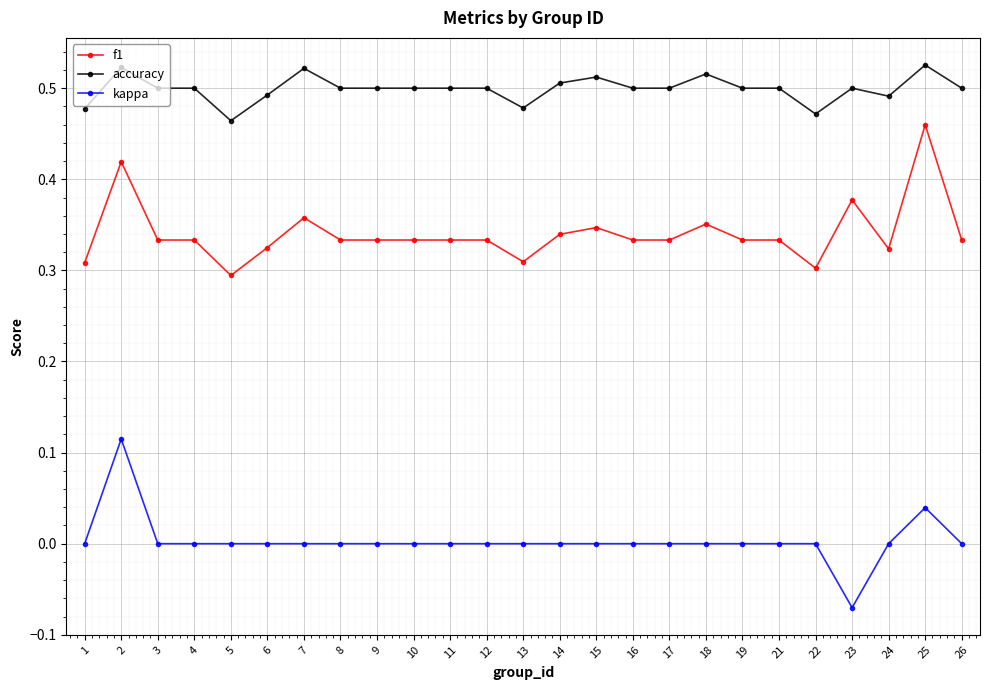

Which label corresponds to the smallest value in the chart?

23